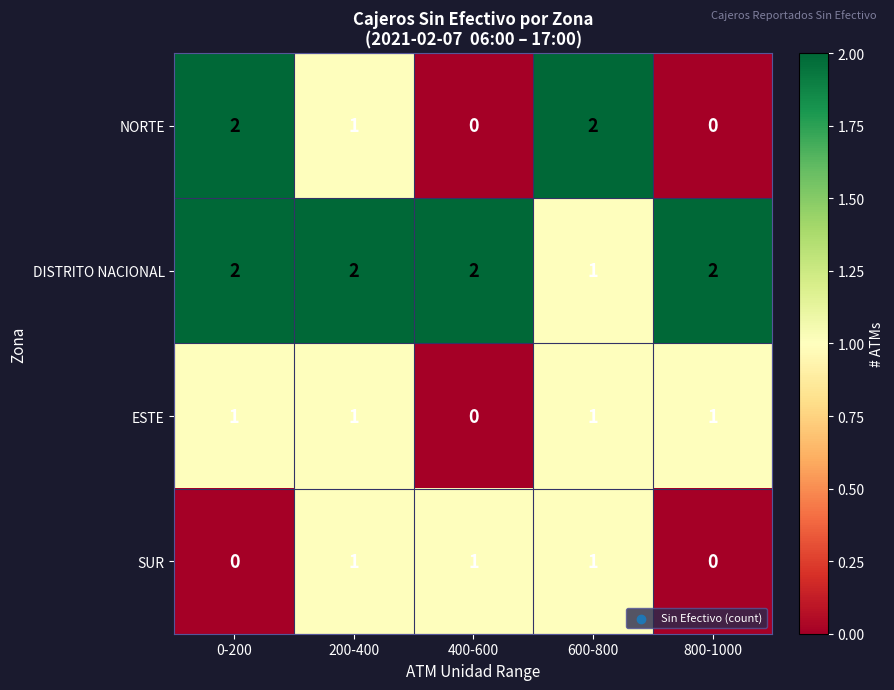

How many SUR values are between 0 and 1?

5